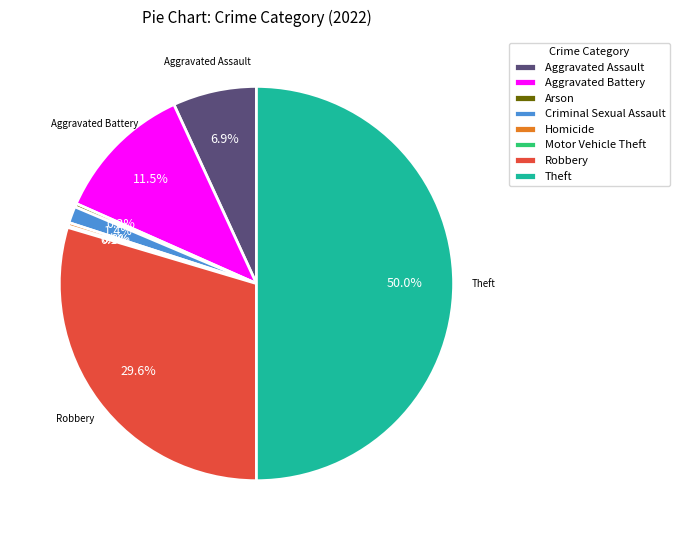

To the nearest percent, what is the difference between the Theft and Criminal Sexual Assault slice percentages?

49%